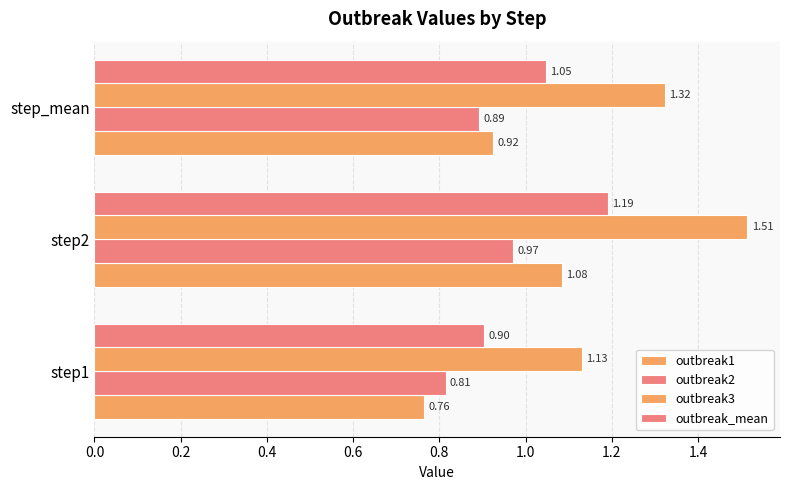

How many values in the outbreak_mean series are below 1?

1